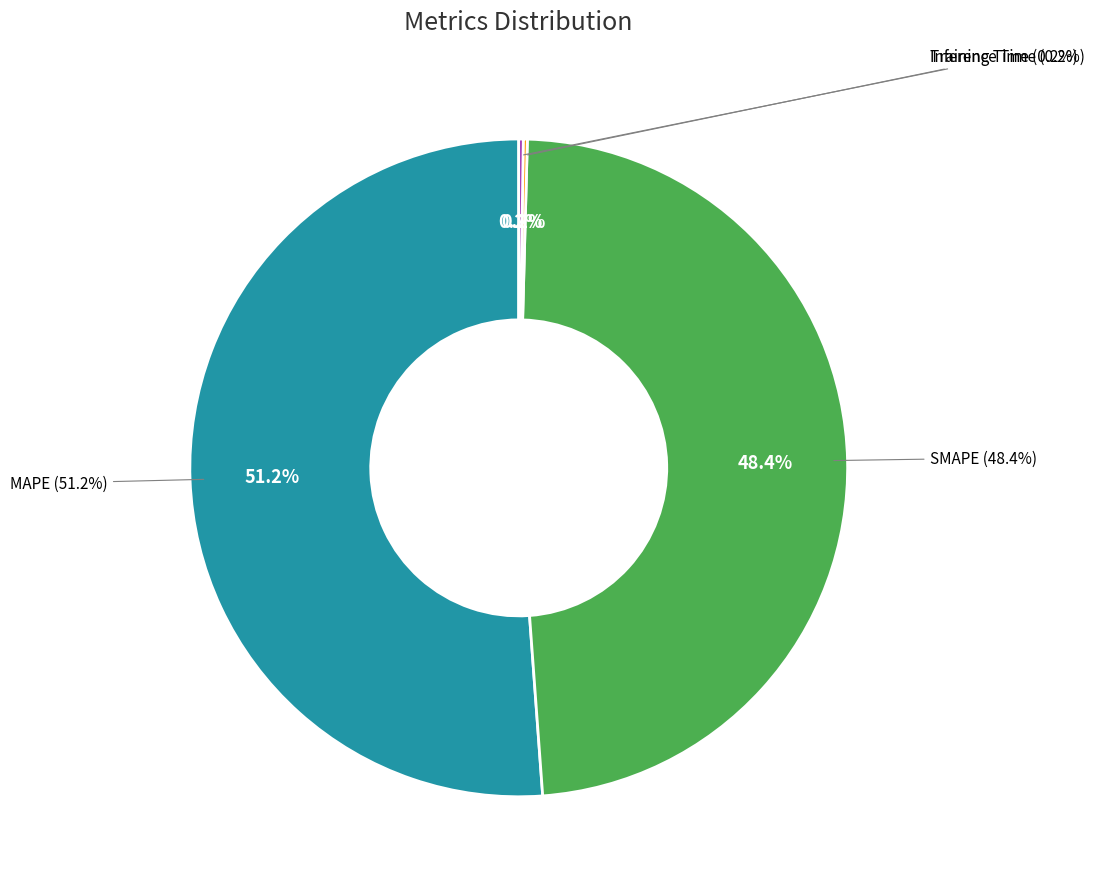

Is there a majority slice in this chart?

Yes